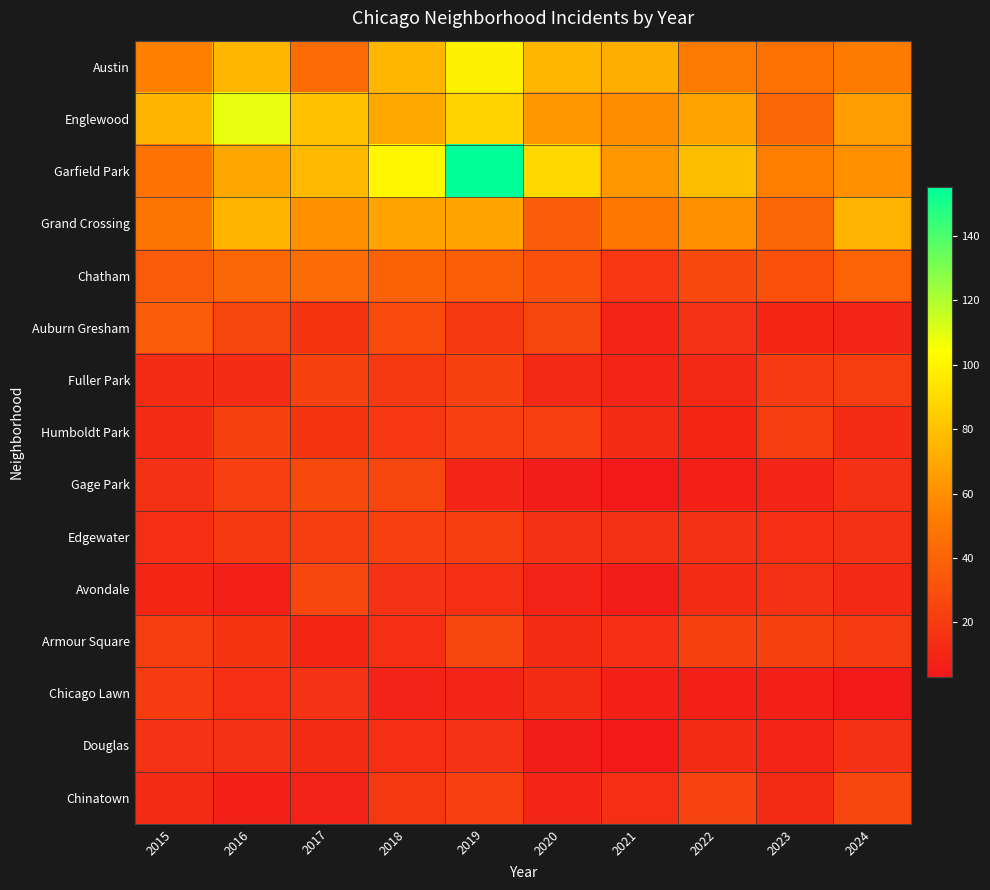

Which series has the largest range (max minus min)?

Garfield Park